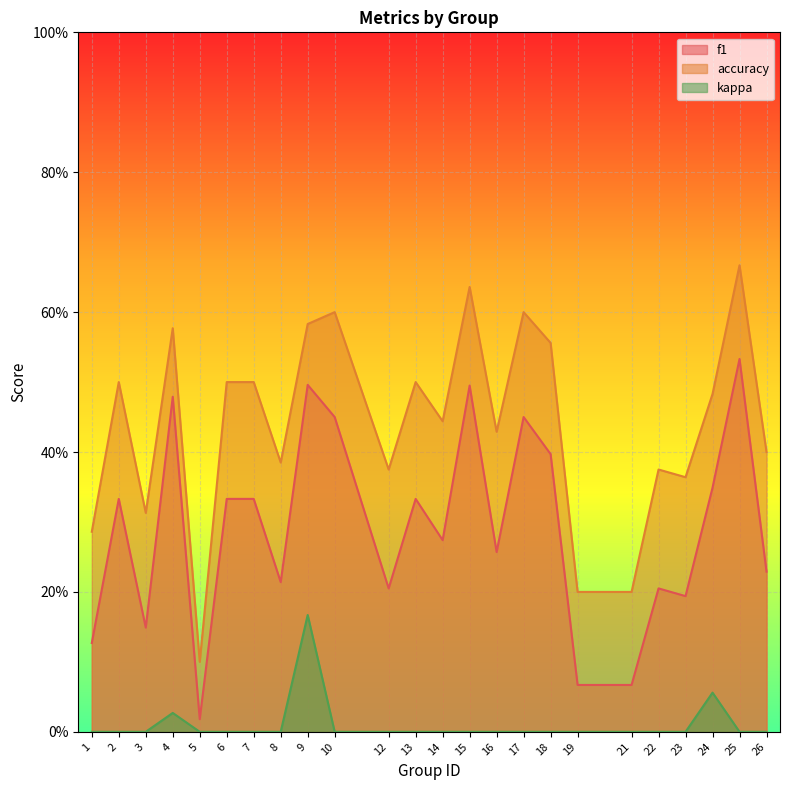

Rank the categories by f1 value from highest to lowest.

25, 9, 15, 4, 10, 17, 18, 24, 2, 6, 7, 13, 14, 16, 26, 8, 12, 22, 23, 3, 1, 19, 21, 5